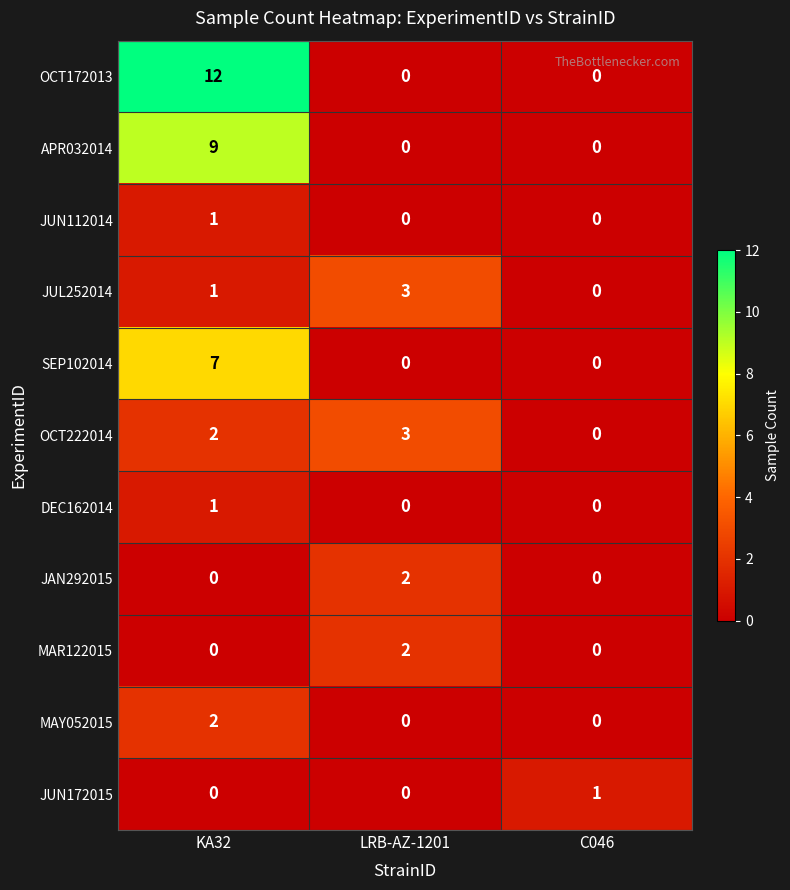

Which series has the widest spread of values?

OCT172013